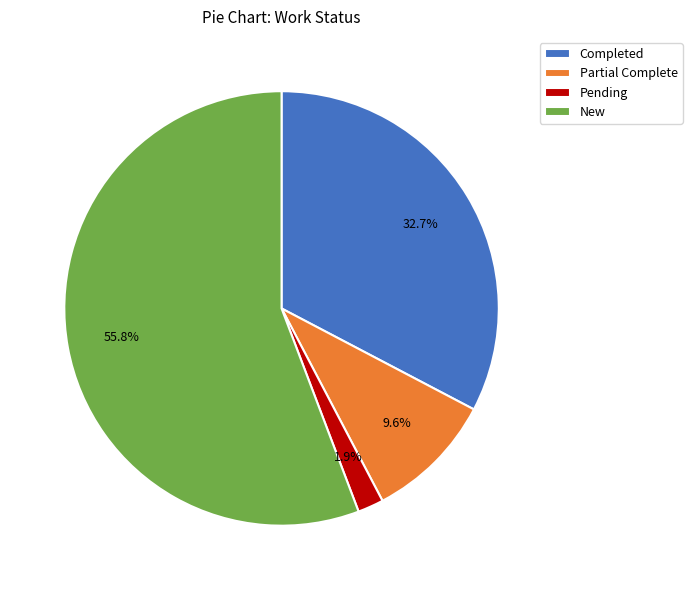

What is the ratio of the value at New to the value at Partial Complete?

5.8